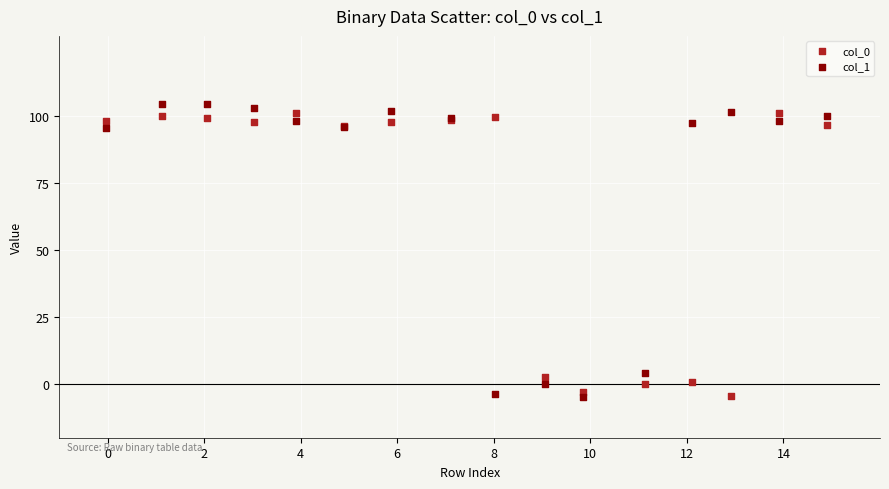

What is the X range (max minus min) for the scatter plot?

14.9